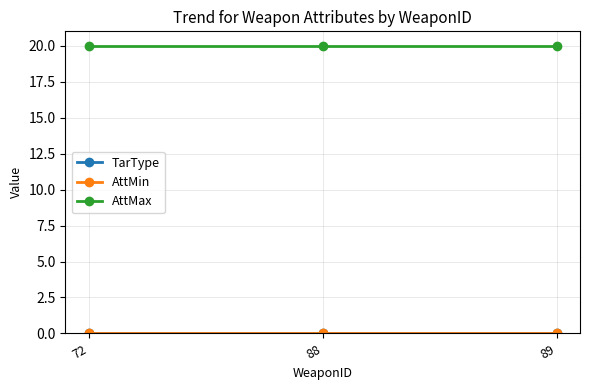

Where is TarType nearest to the value 0?

72